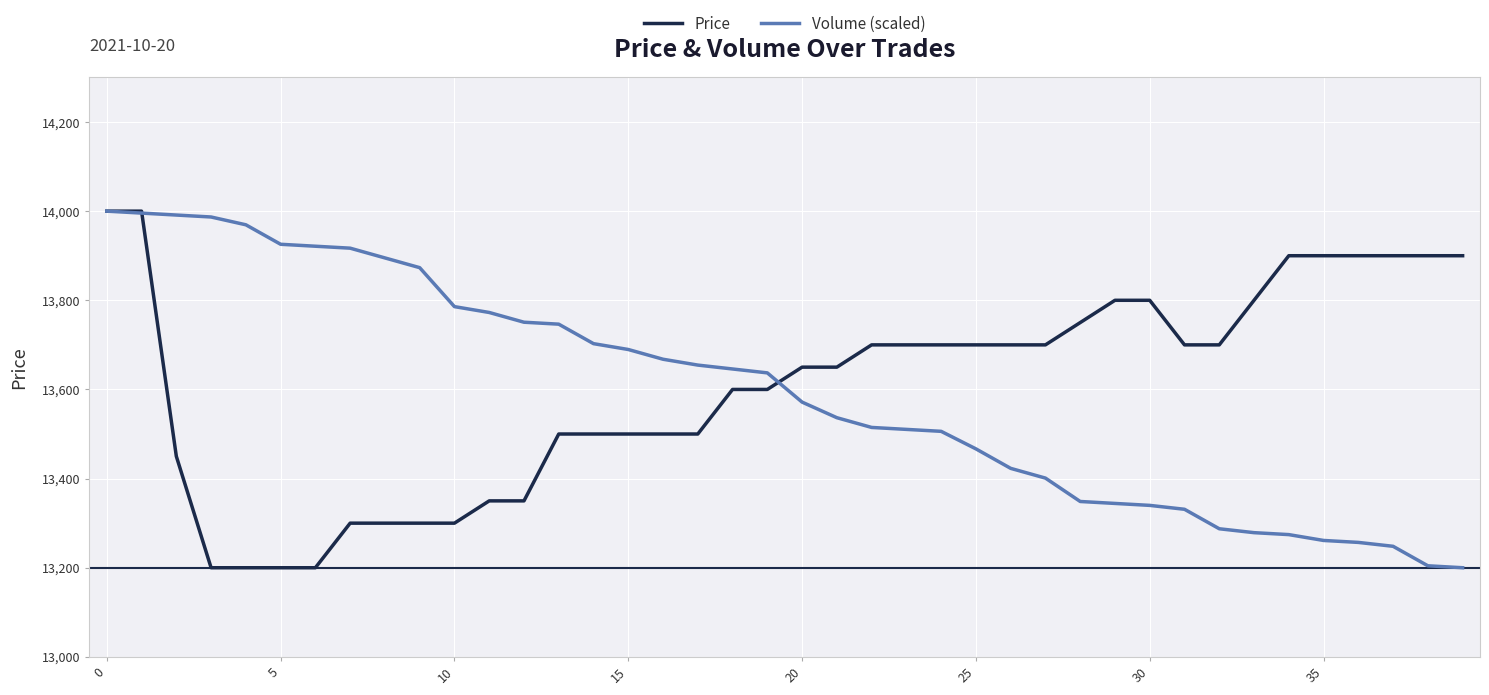

What is the minimum value for Price?

13200.0